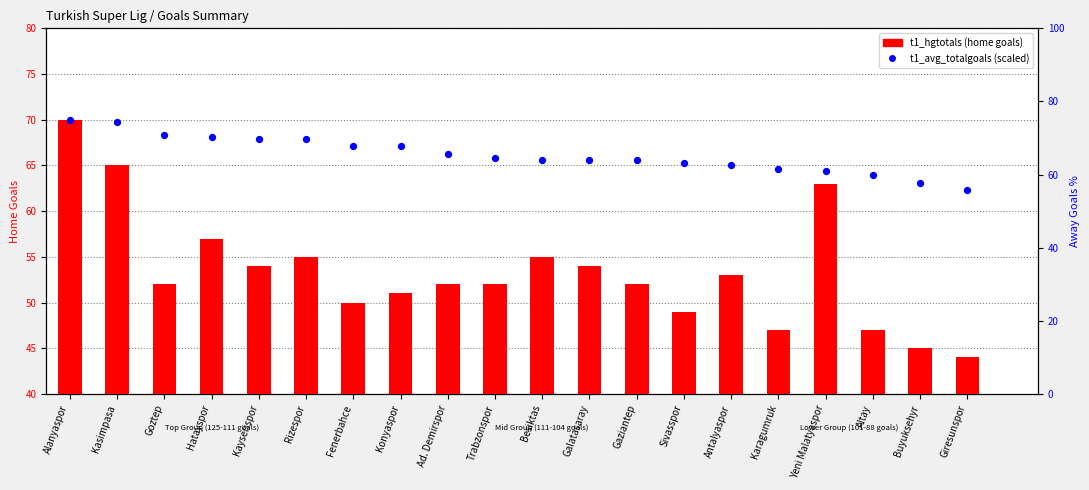

At which category is the sum across all series the highest?

Alanyaspor